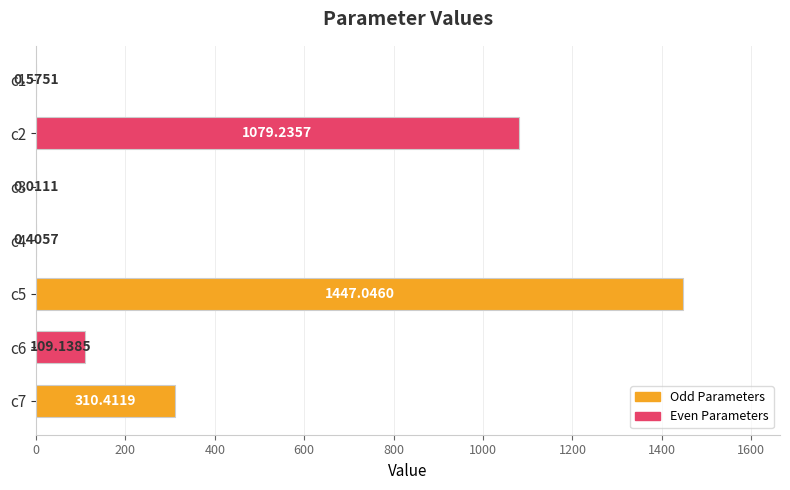

What is the sum of the values at c5 and c6?

1556.2